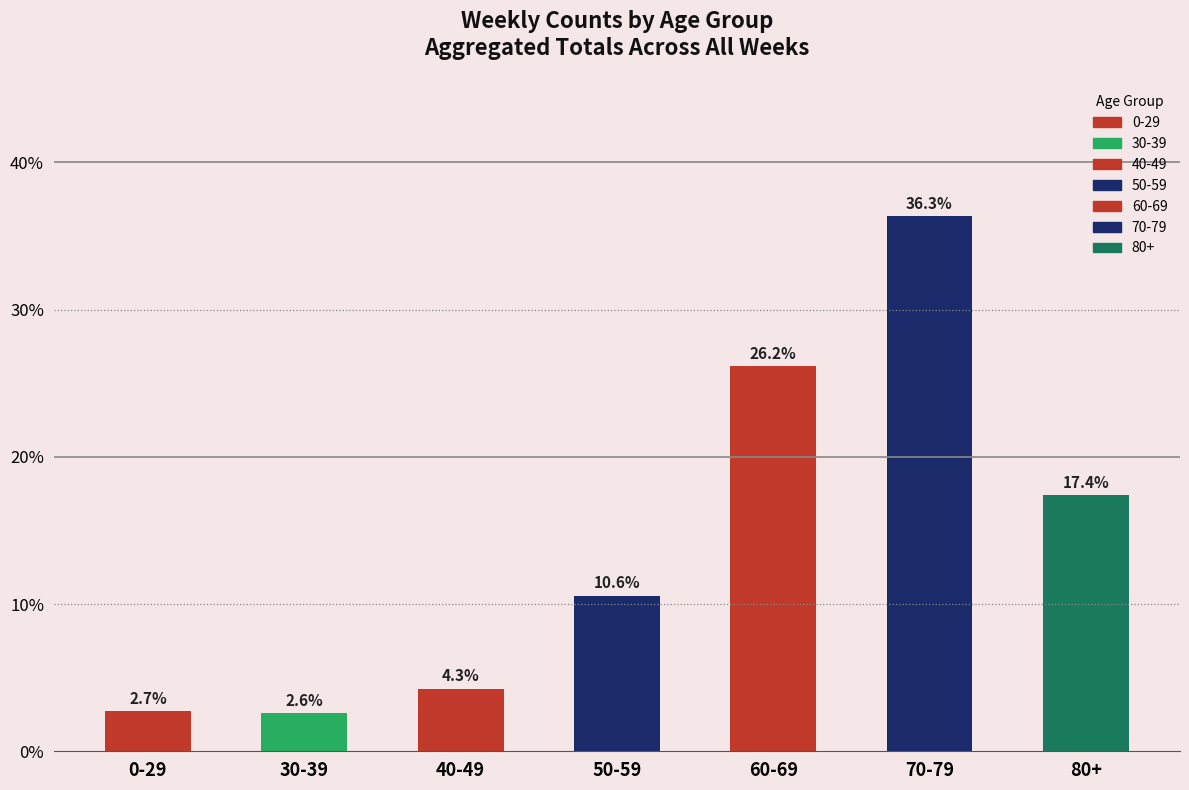

What position from the right is 30-39?

6